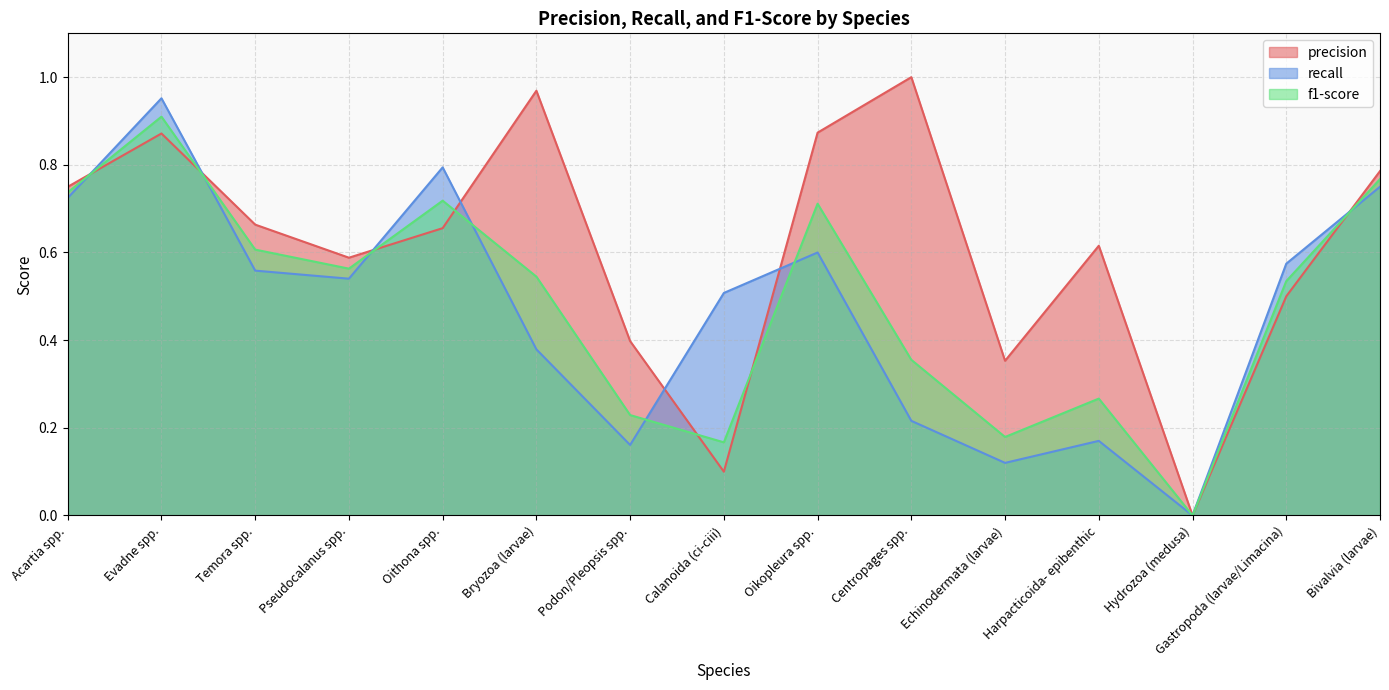

Reading left to right, transcribe all the data shown in this chart.

precision: 0.7	0.9	0.7	0.6	0.7	1.0	0.4	0.1	0.9	1.0	0.4	0.6	0.0	0.5	0.8
f1-score: 0.7	0.9	0.6	0.6	0.7	0.5	0.2	0.2	0.7	0.4	0.2	0.3	0.0	0.5	0.8
recall: 0.7	1.0	0.6	0.5	0.8	0.4	0.2	0.5	0.6	0.2	0.1	0.2	0.0	0.6	0.8